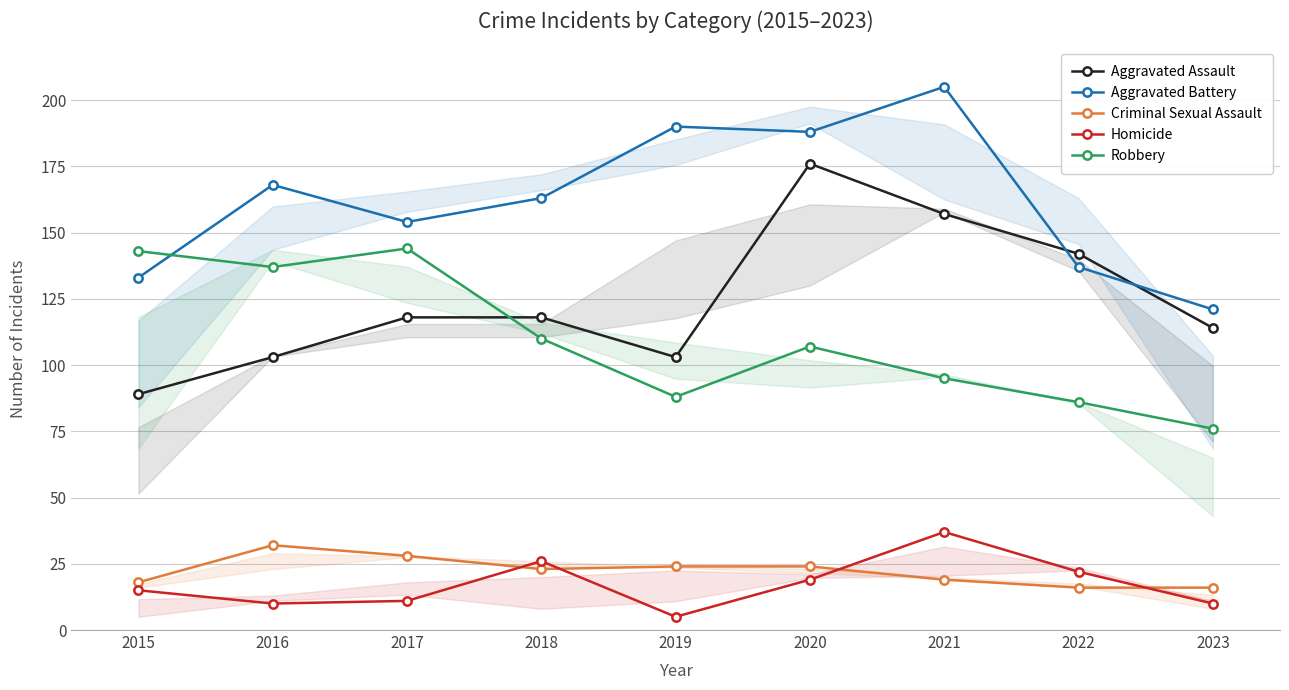

At which category does Aggravated Battery reach its first local peak?

2016